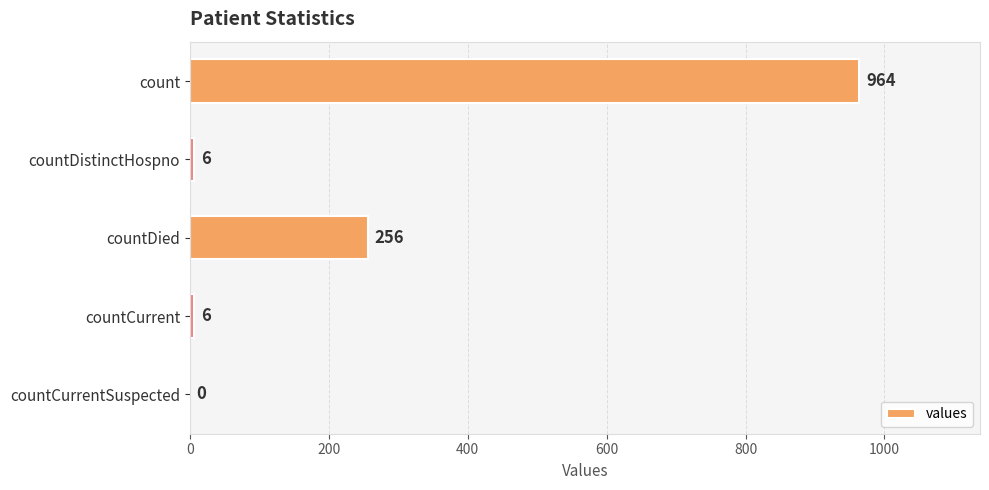

What is the sum of all values?

1232